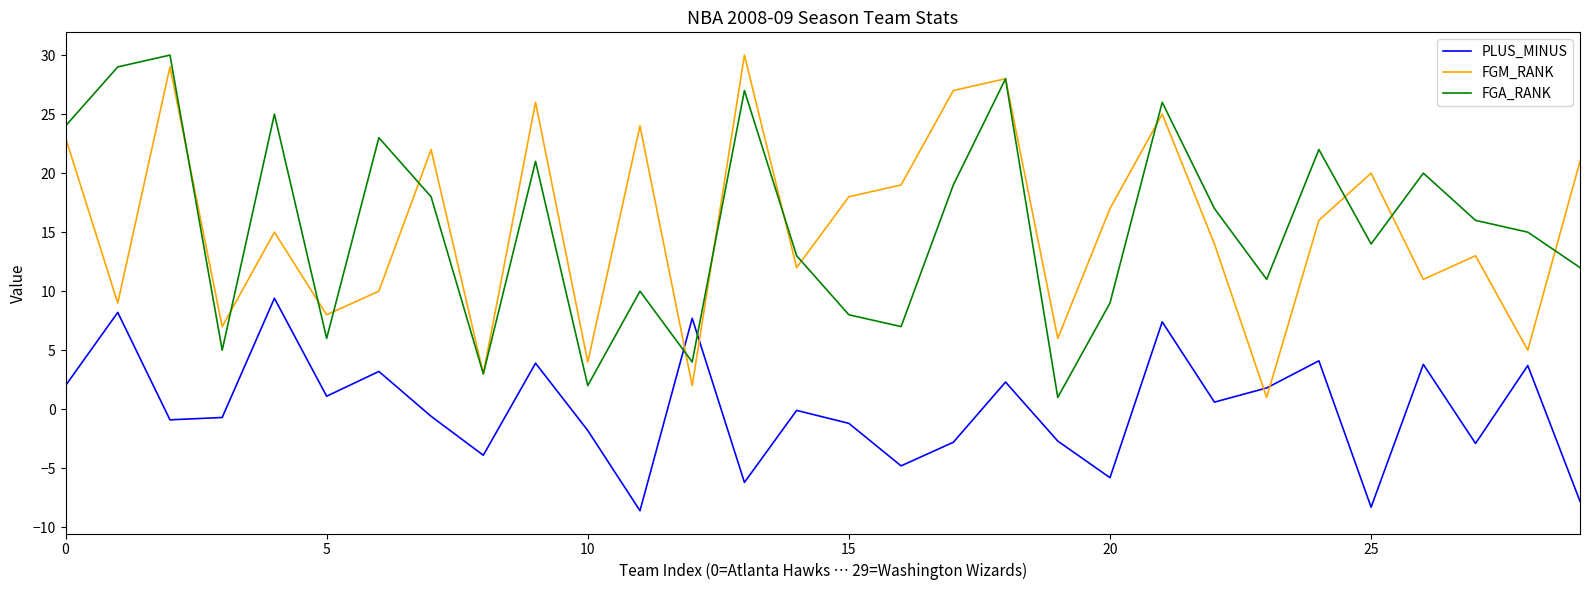

True or false: PLUS_MINUS and FGM_RANK intersect in this chart.

True